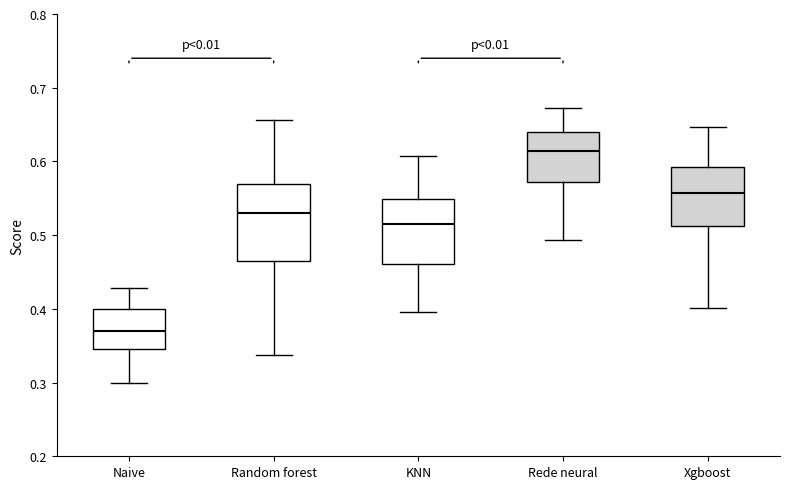

Where does the median line of the box for KNN sit on the y-axis? The values are not printed on the chart, so give them approximately, as read against the axis.

0.51